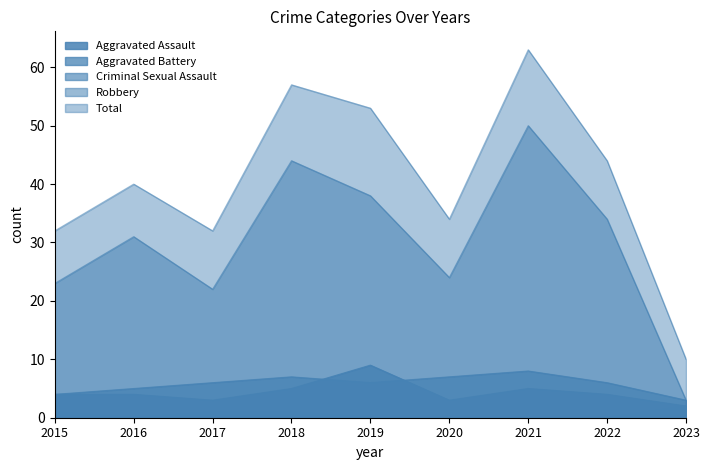

How many lines are shown in the chart?

5